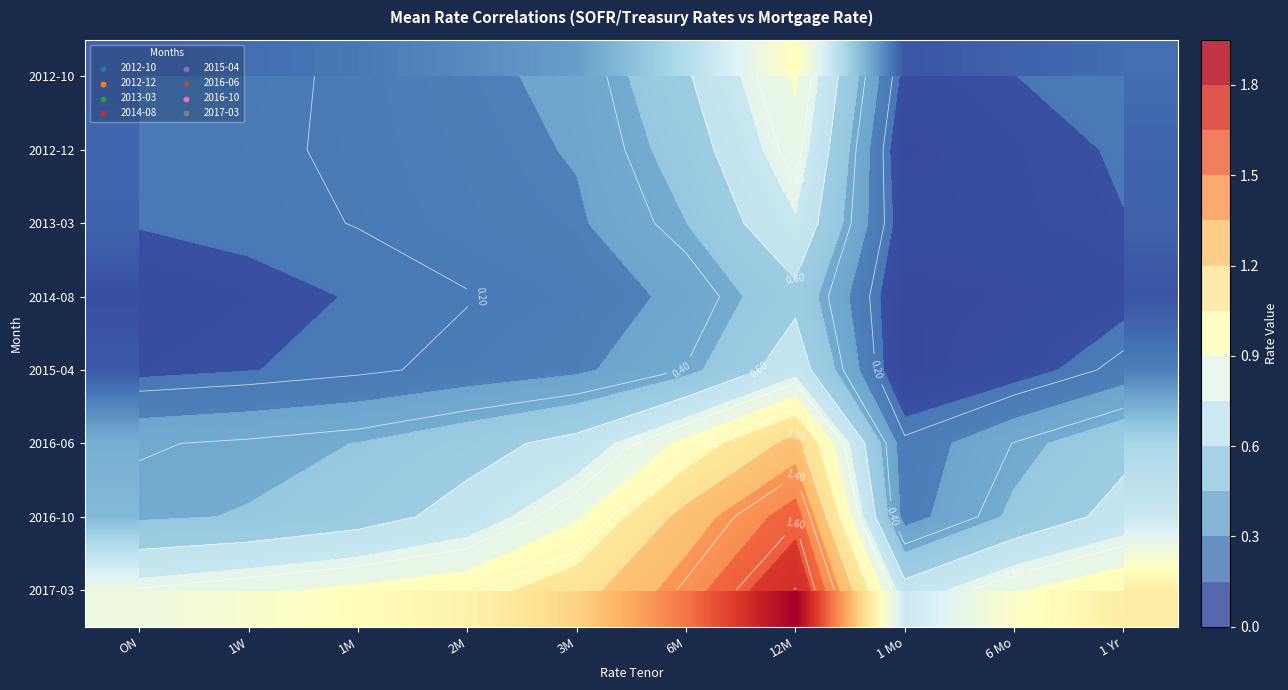

How many series are shown in this chart?

8